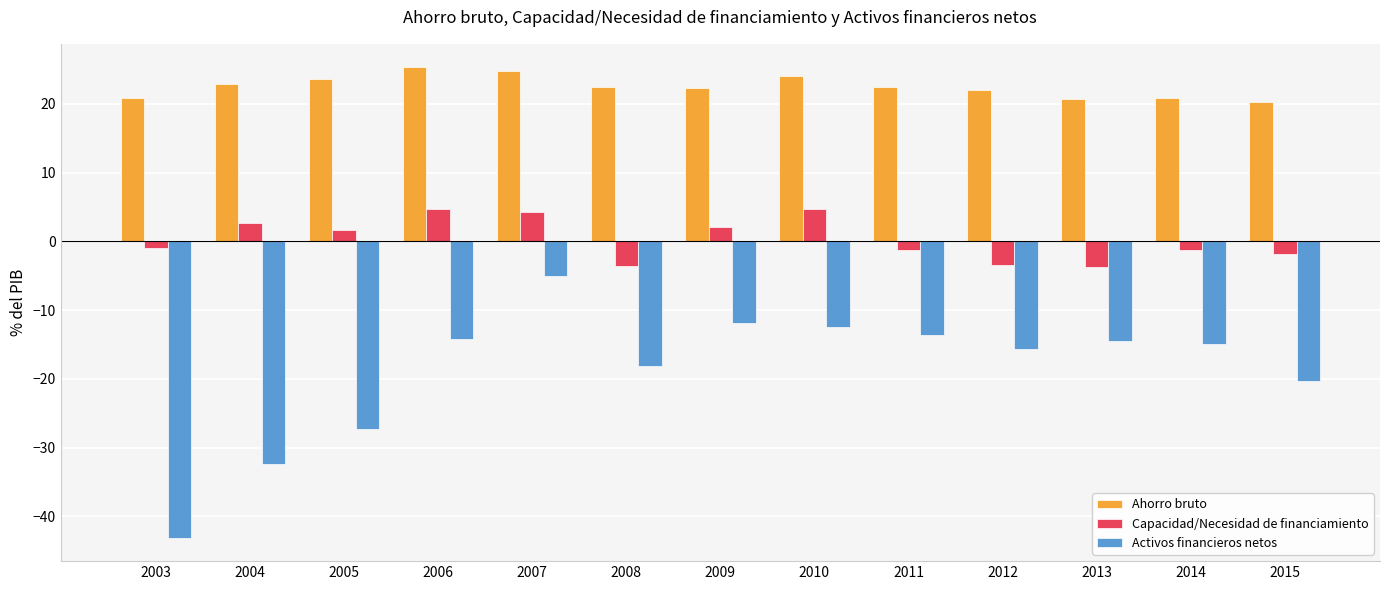

Is it true that Activos financieros netos equals -26.9 at 2012?

False